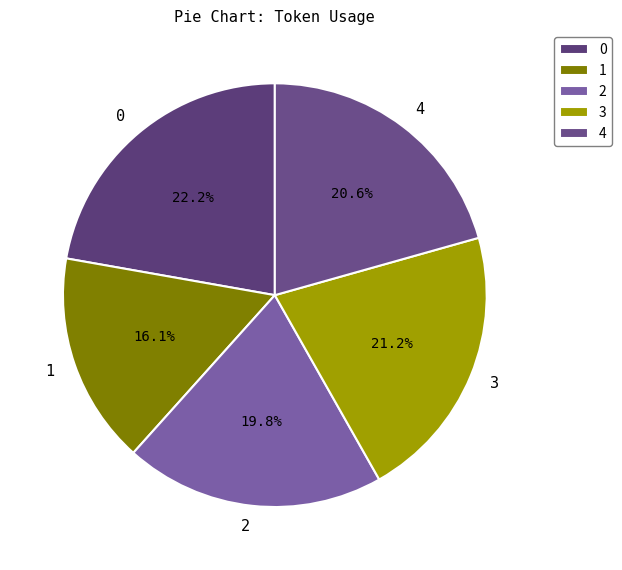

Do 1 and 4 together represent more than half of the pie?

No